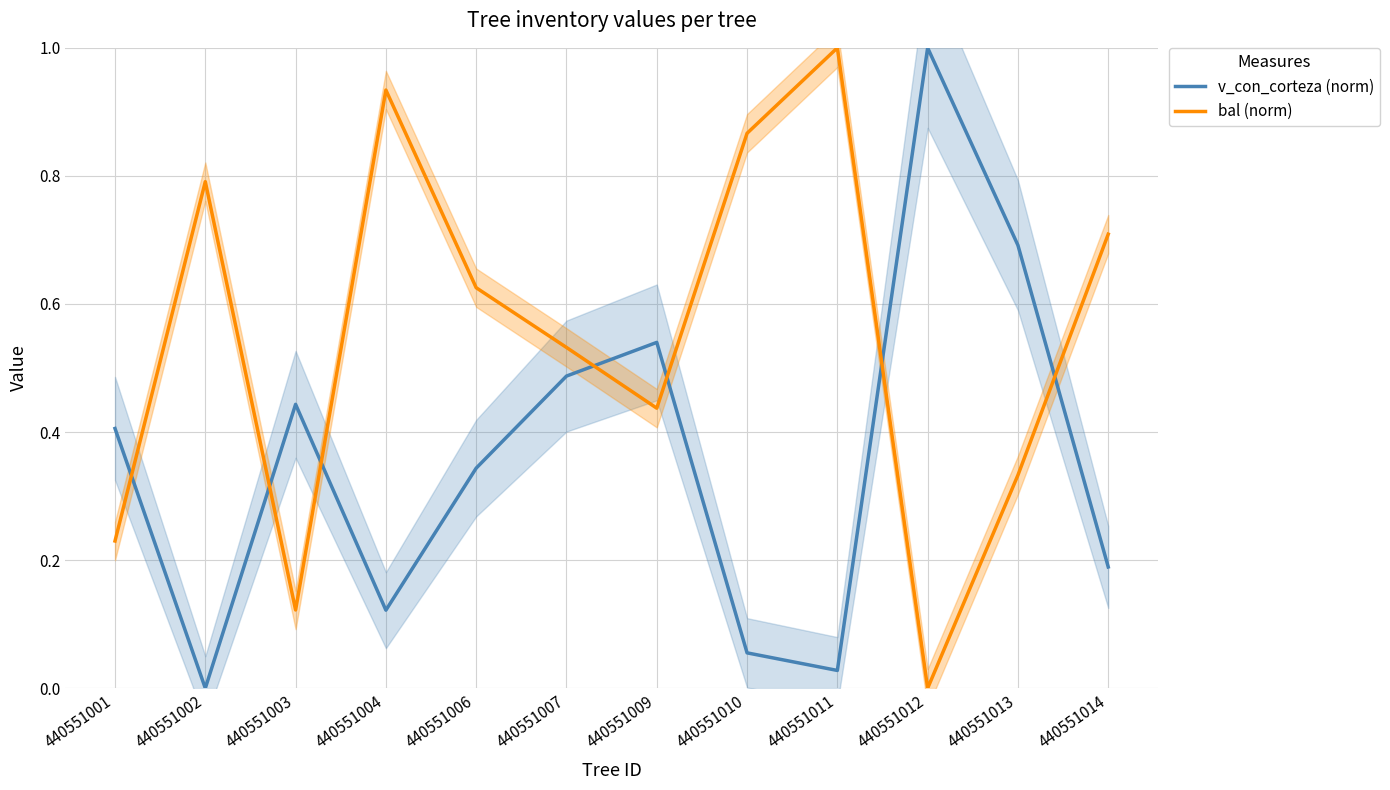

Reading left to right, list all the values displayed in this chart.

v_con_corteza (norm): 440551001=0.4	440551002=0.0	440551003=0.4	440551004=0.1	440551006=0.3	440551007=0.5	440551009=0.5	440551010=0.1	440551011=0.0	440551012=1.0	440551013=0.7	440551014=0.2
bal (norm): 440551001=0.2	440551002=0.8	440551003=0.1	440551004=0.9	440551006=0.6	440551007=0.5	440551009=0.4	440551010=0.9	440551011=1.0	440551012=0.0	440551013=0.3	440551014=0.7